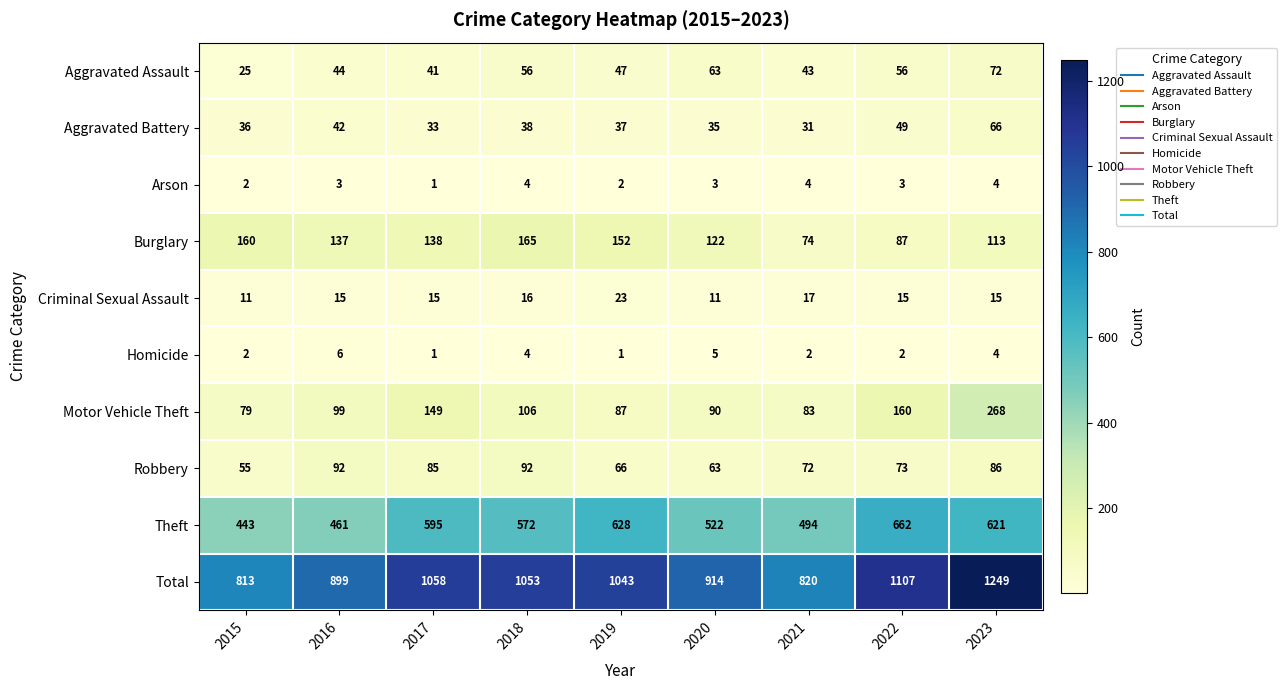

At which label does Aggravated Battery first exceed 37?

2016